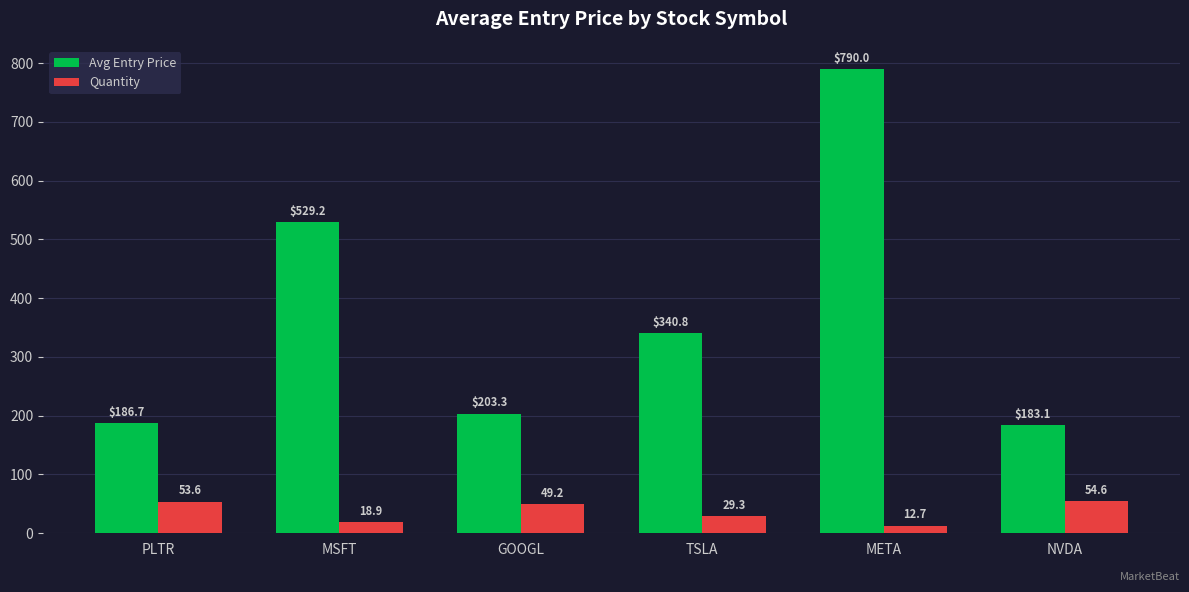

At which category is the sum across all series the highest?

META